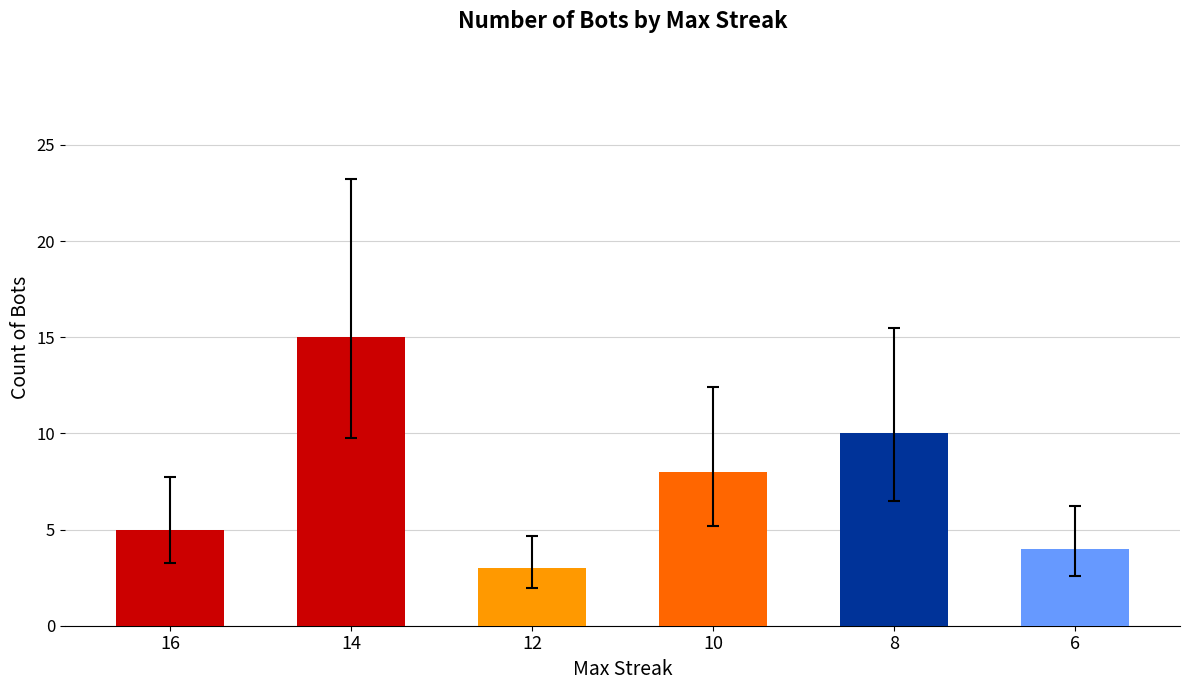

What is the approximate value at 16?

5